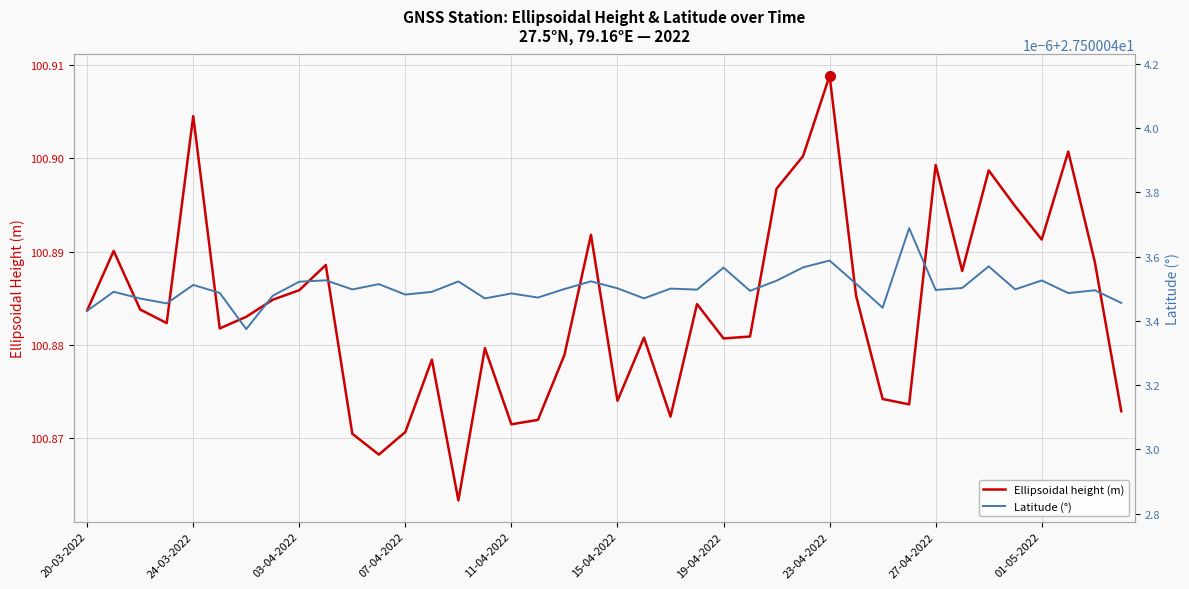

True or false: Latitude (°) and Ellipsoidal height (m) intersect in this chart.

False